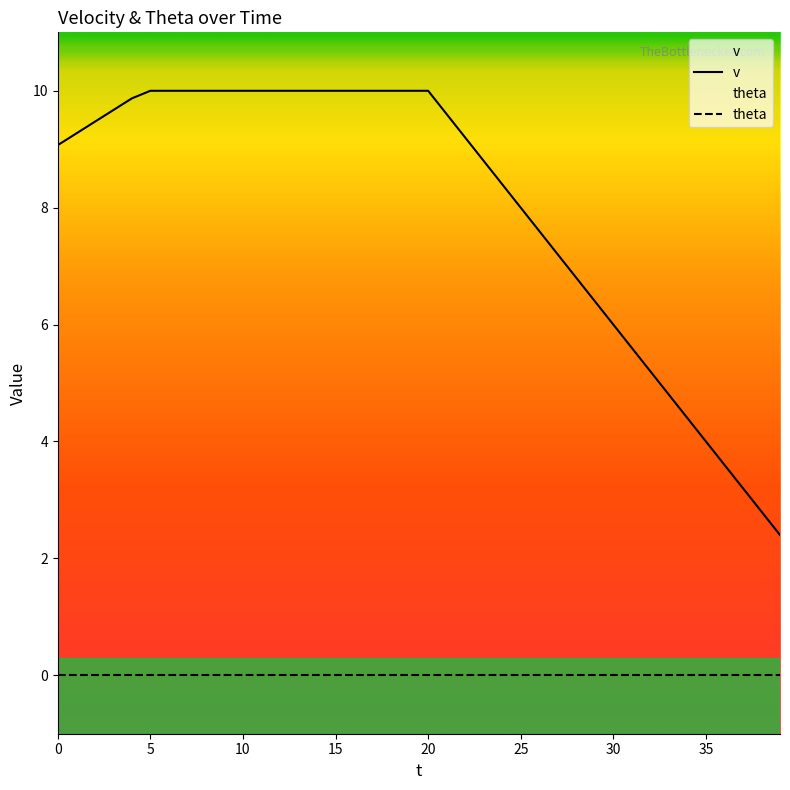

The value of v at 25 is 4.4. True or false?

False